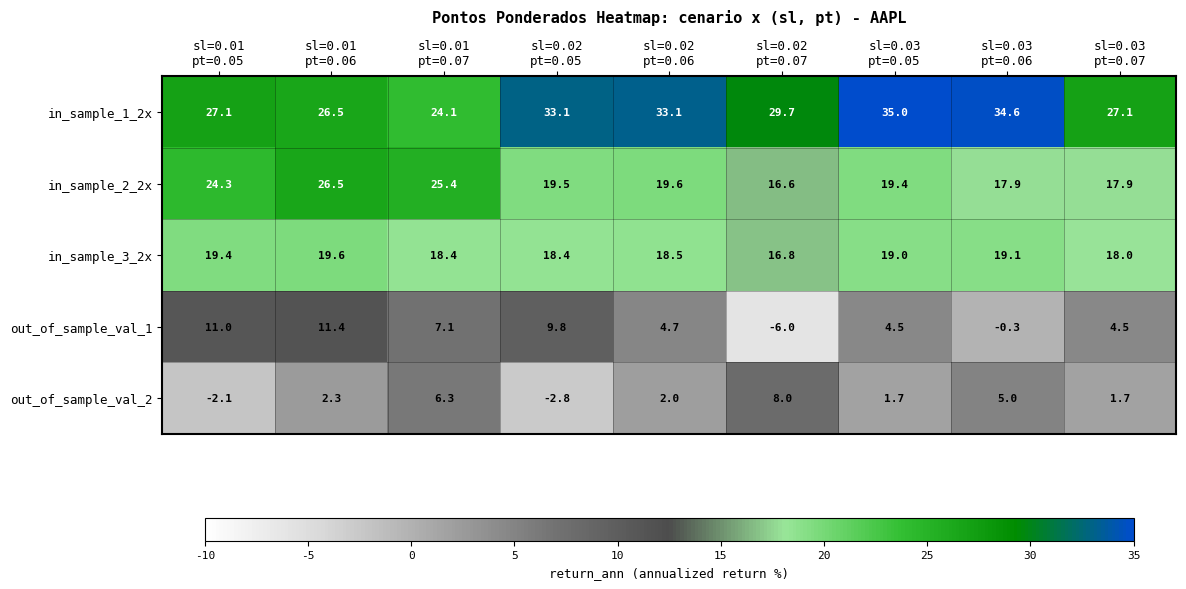

Which series has the largest total across all categories?

in_sample_1_2x